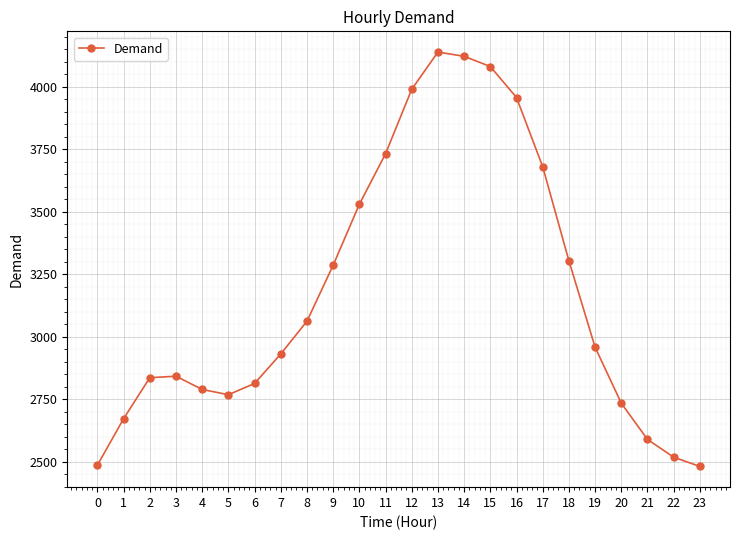

Which has a higher value, 4 or 22?

4